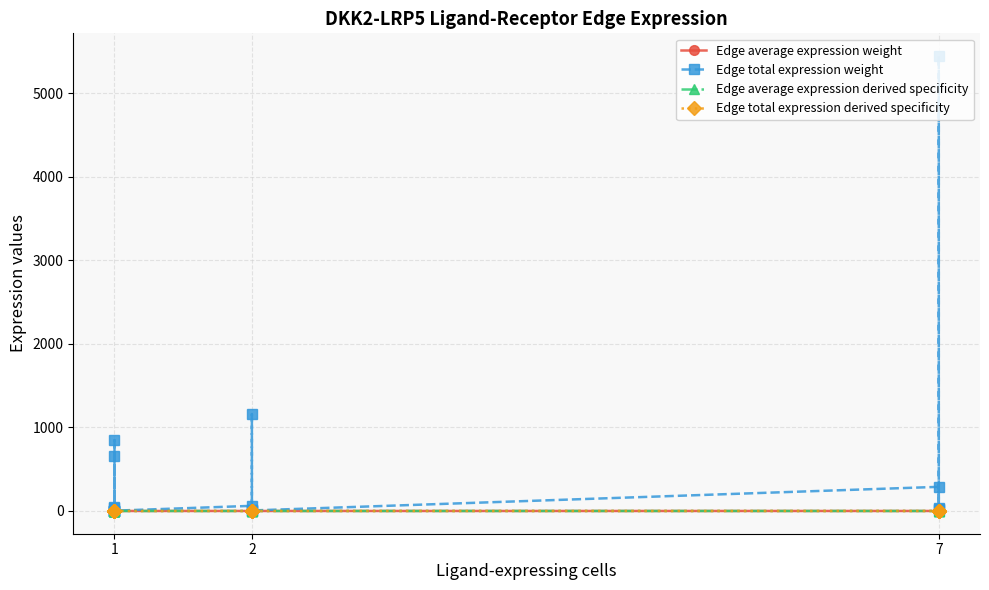

How many lines are shown in the chart?

4